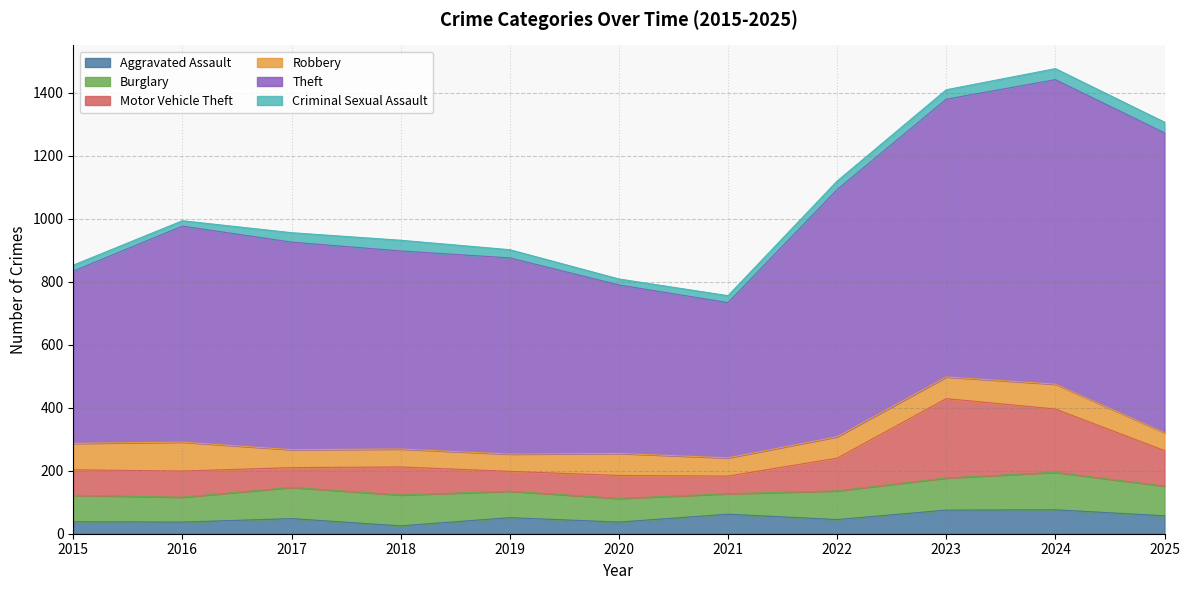

Where is Robbery nearest to the value 73?

2020